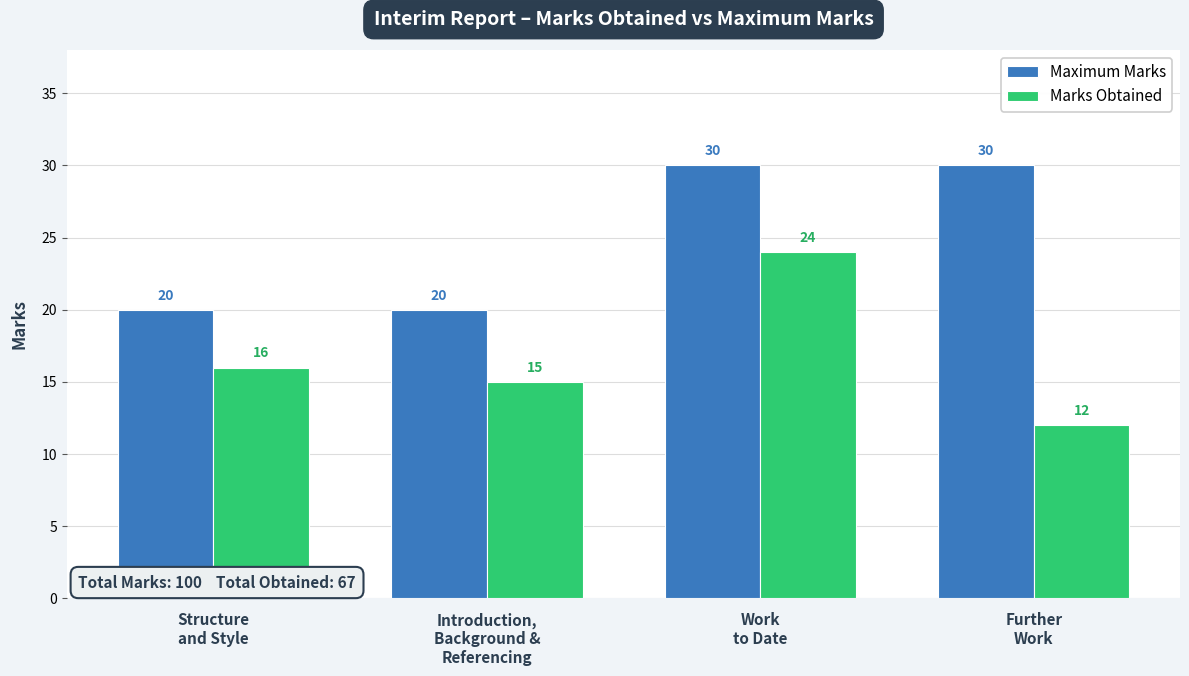

What is the difference between the second highest and minimum values in the Maximum Marks series?

10